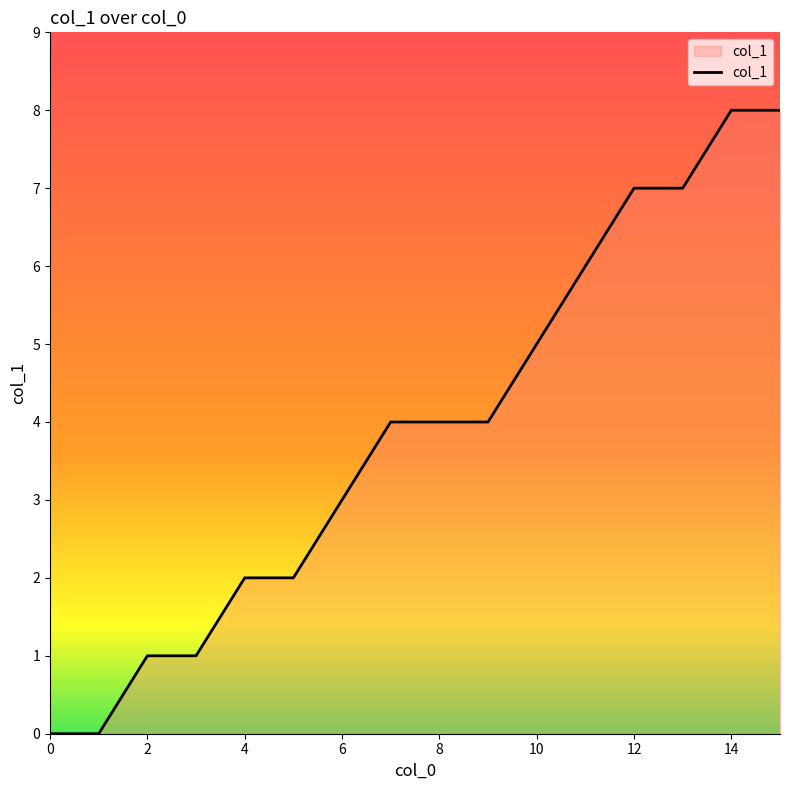

What is the greatest value displayed?

8